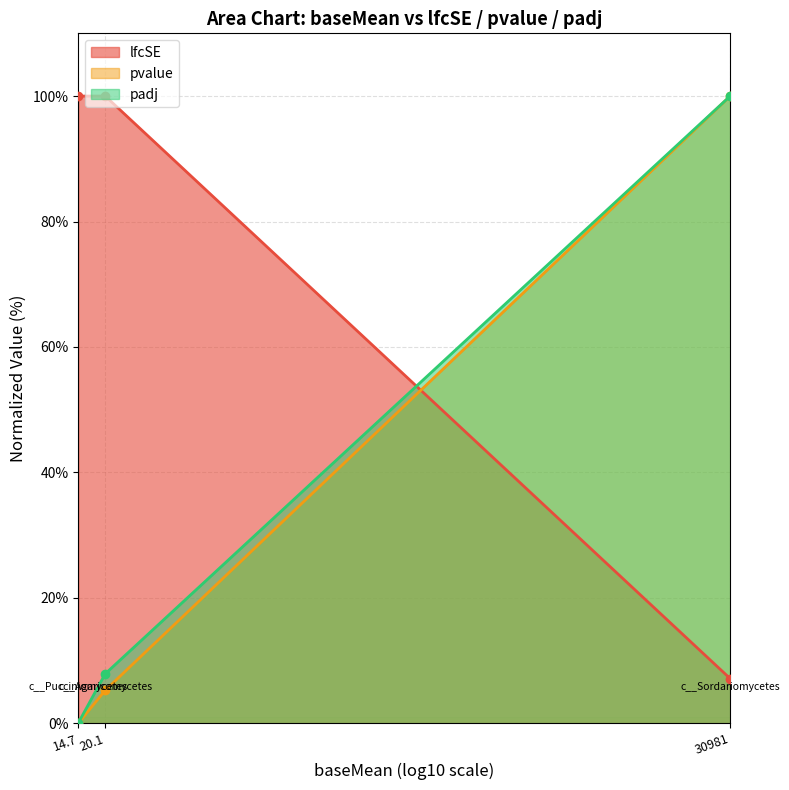

How many lines are shown in the chart?

3